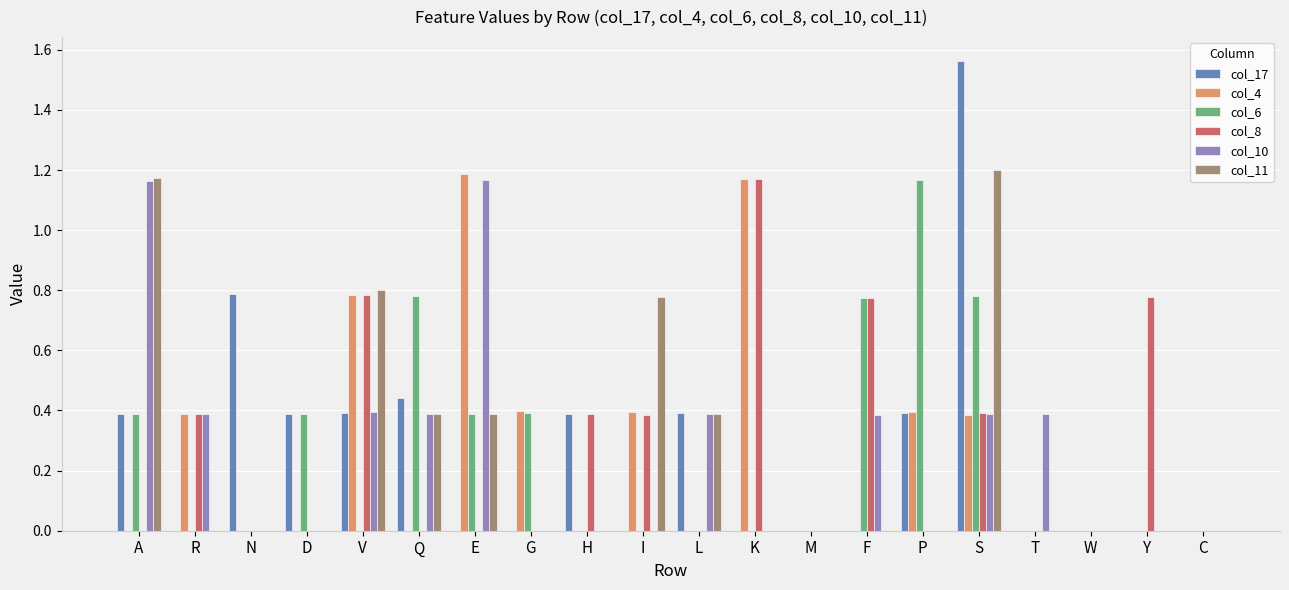

What is the sum of all col_8 values?

5.1